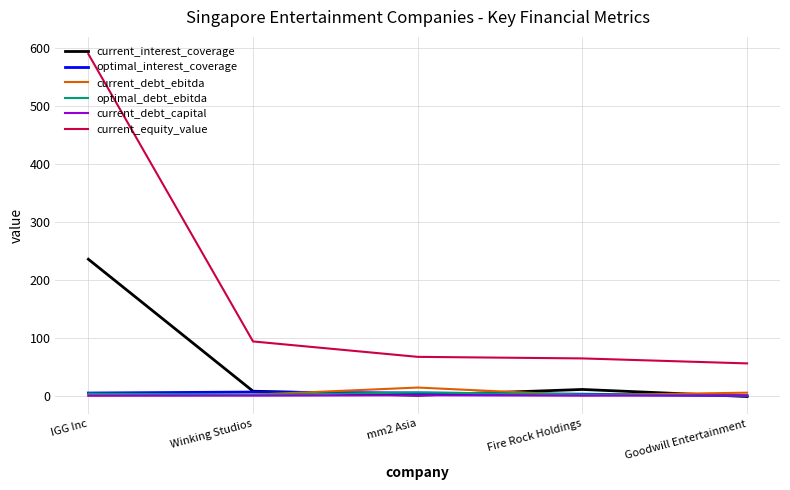

What is the spread (max minus min) of values at mm2 Asia?

66.4